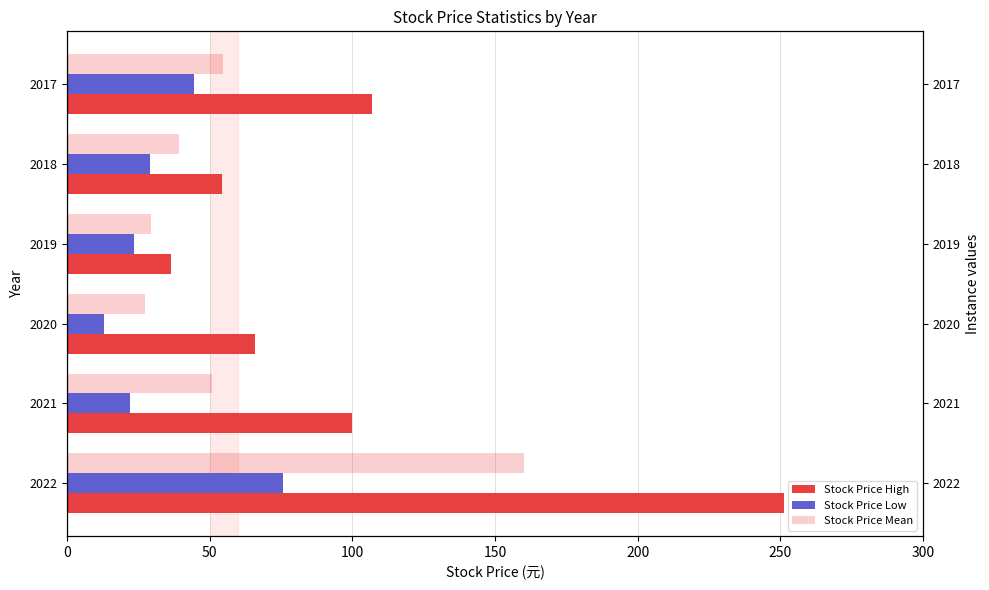

Is it true that Stock Price High equals 36.3 at 150?

True